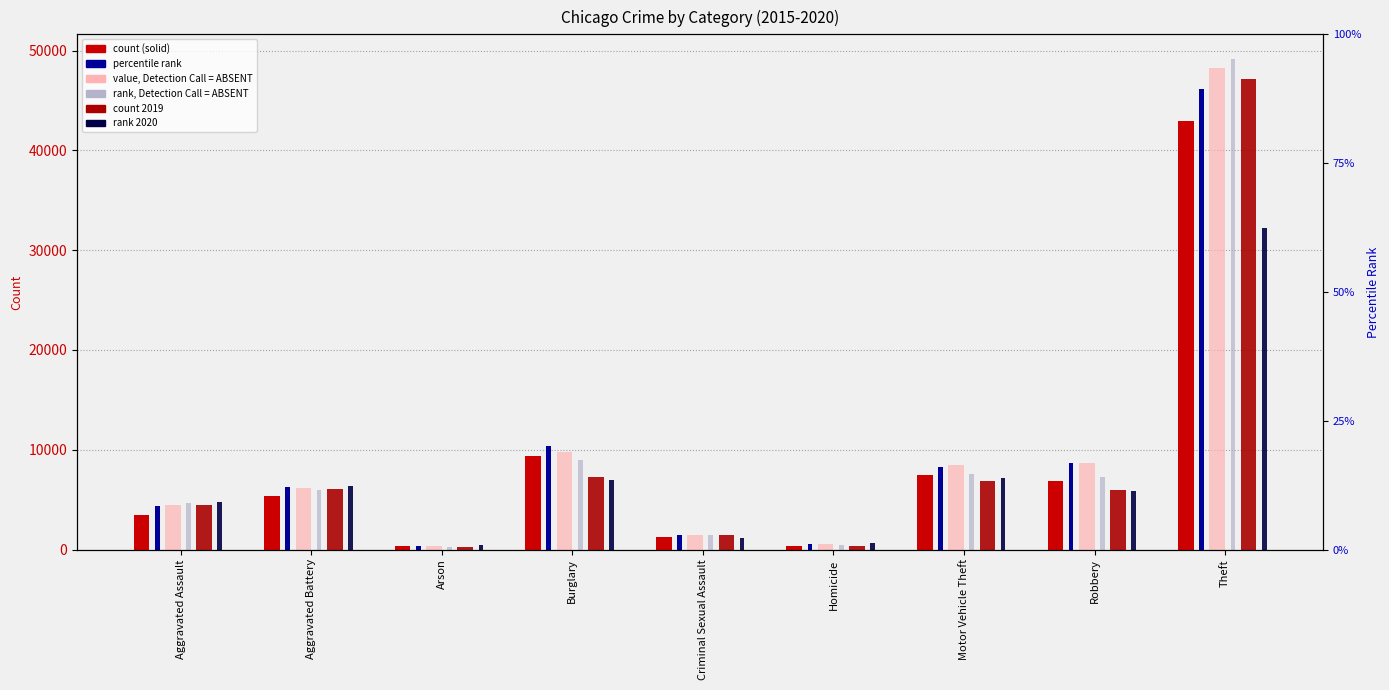

Is it true that 2019 equals 3243 at Burglary?

False